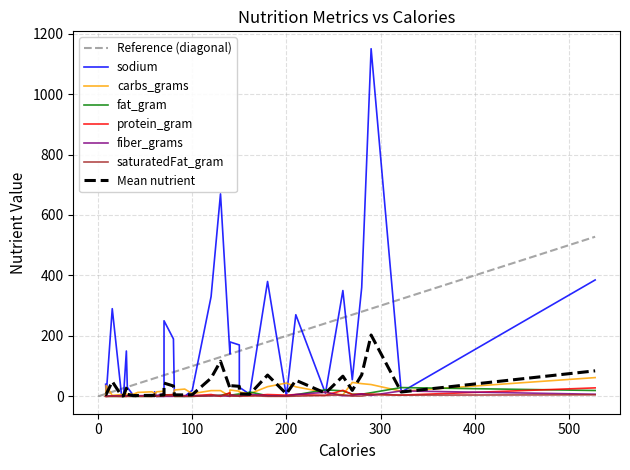

What is the sum of all protein_gram values?

157.2